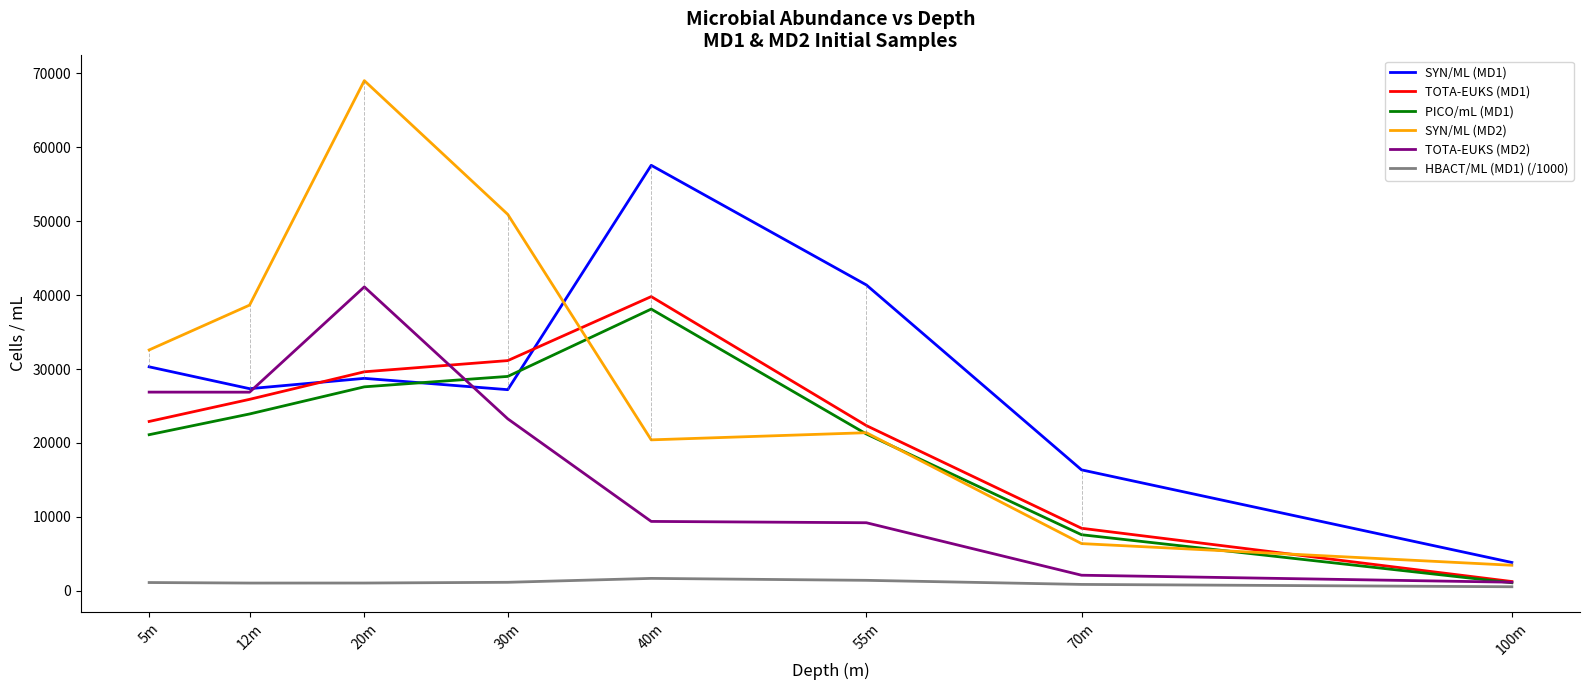

Between which two adjacent categories do PICO/mL (MD1) and SYN/ML (MD1) first intersect?

20m and 30m